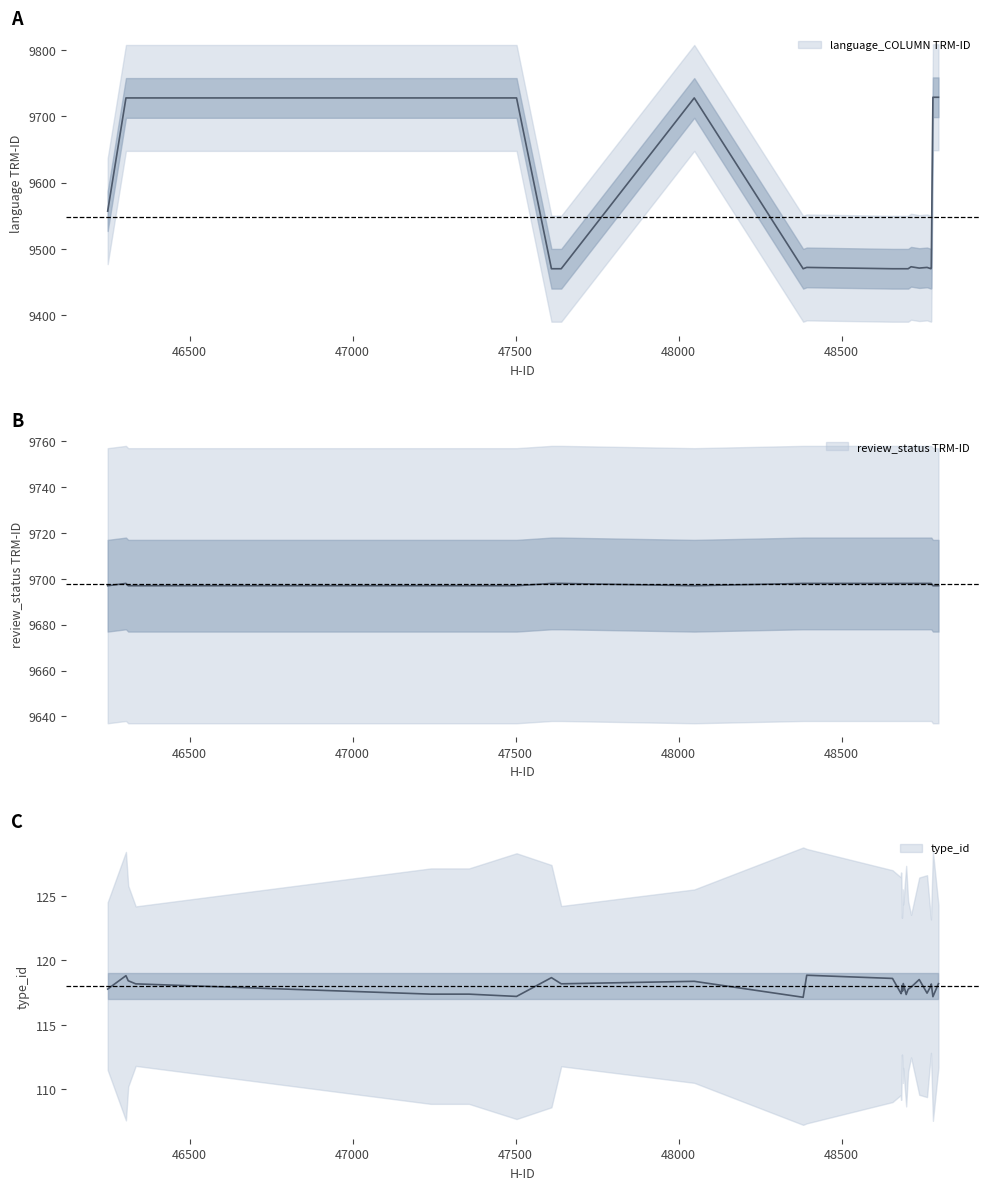

Between which two adjacent categories do language_COLUMN TRM-ID and review_status TRM-ID first intersect?

46249 and 46305